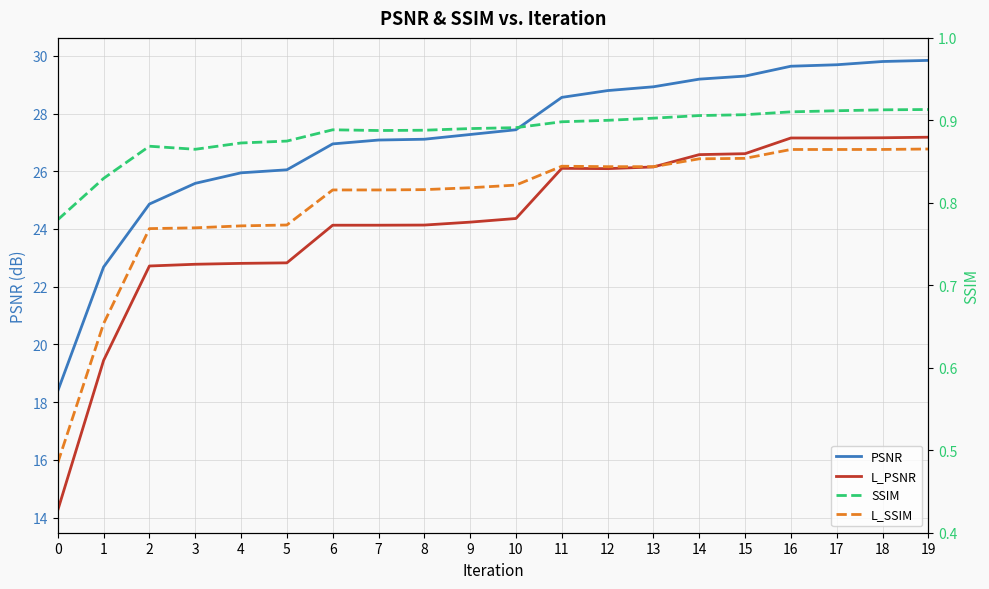

At how many categories does at least one series exceed 23?

18